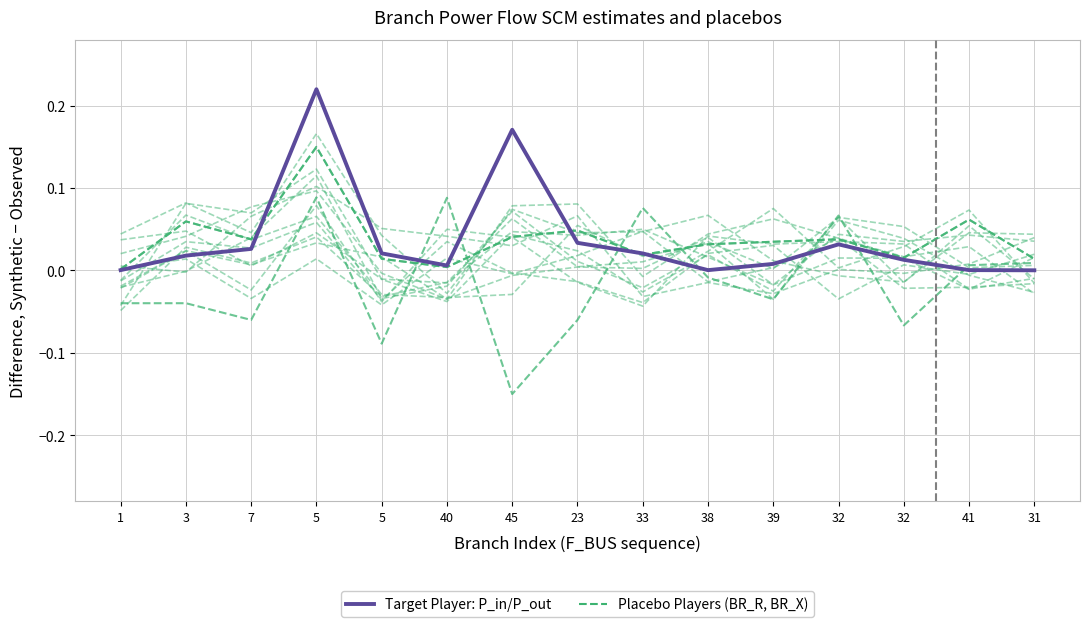

The Placebo Players series shows 0.0 at 32. True or false?

False